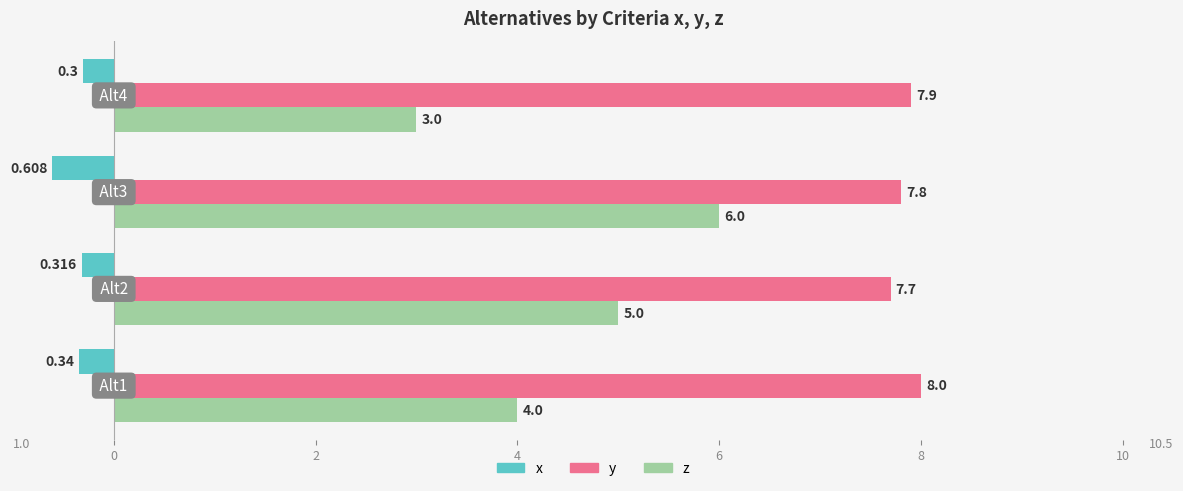

Which series has the largest total across all categories?

y